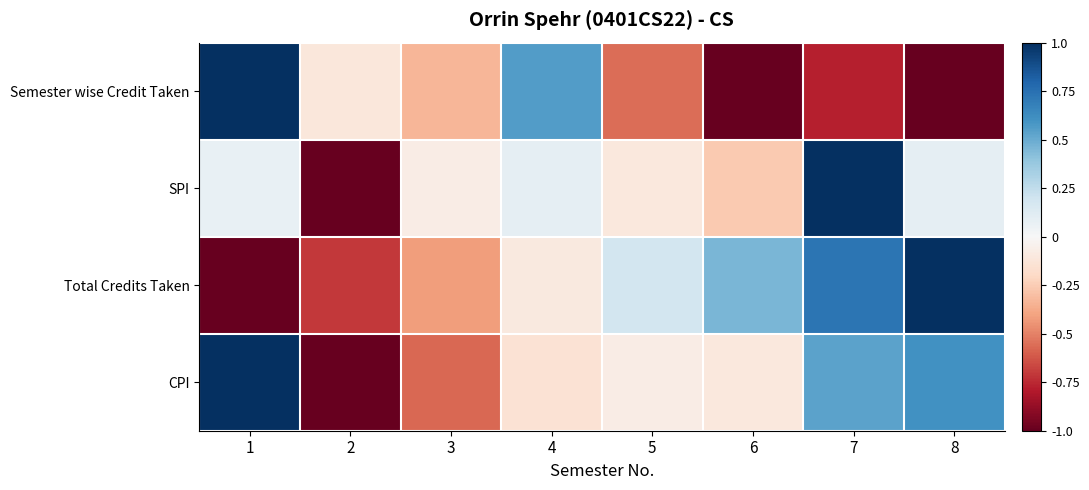

List the series in order of their peak value, lowest first.

CPI, Semester wise Credit Taken, SPI, Total Credits Taken